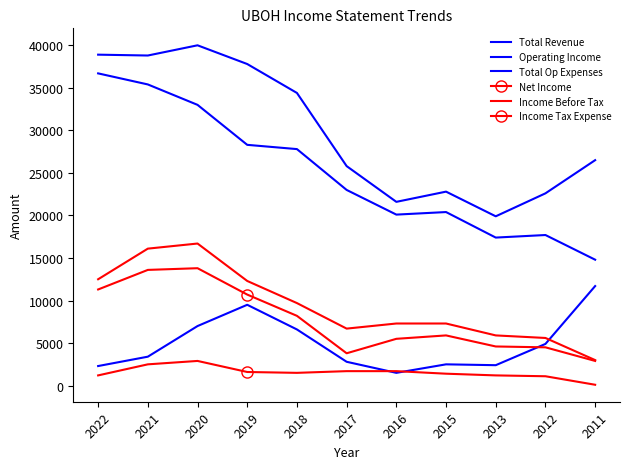

The value of Total Revenue at 2021 is 53292. True or false?

False